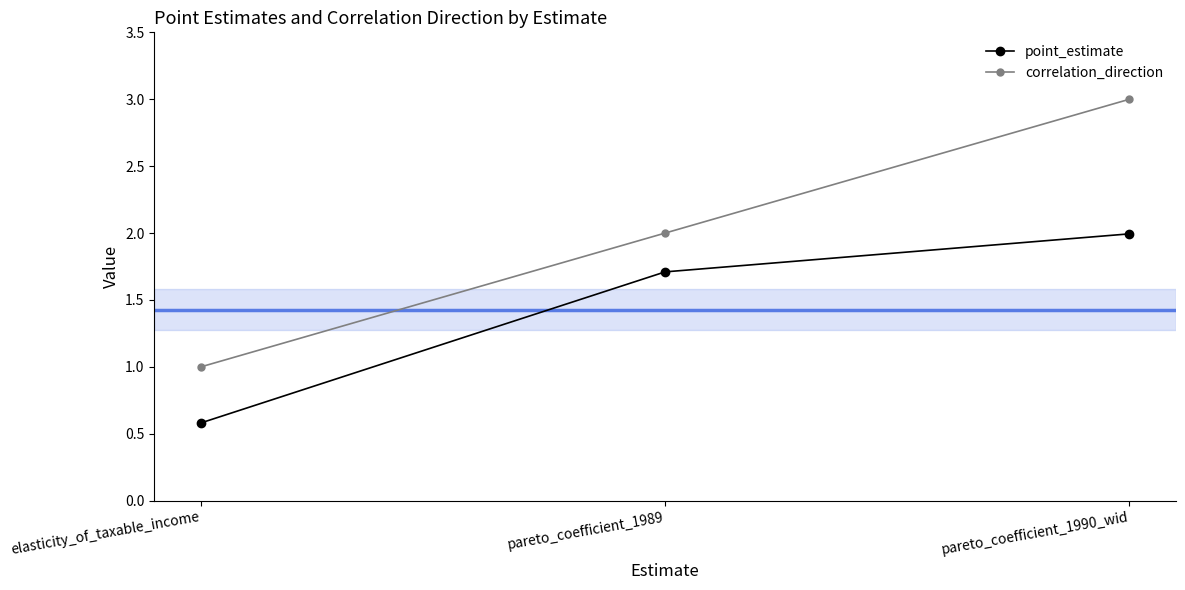

Is it true that point_estimate equals 0.6 at elasticity_of_taxable_income?

True